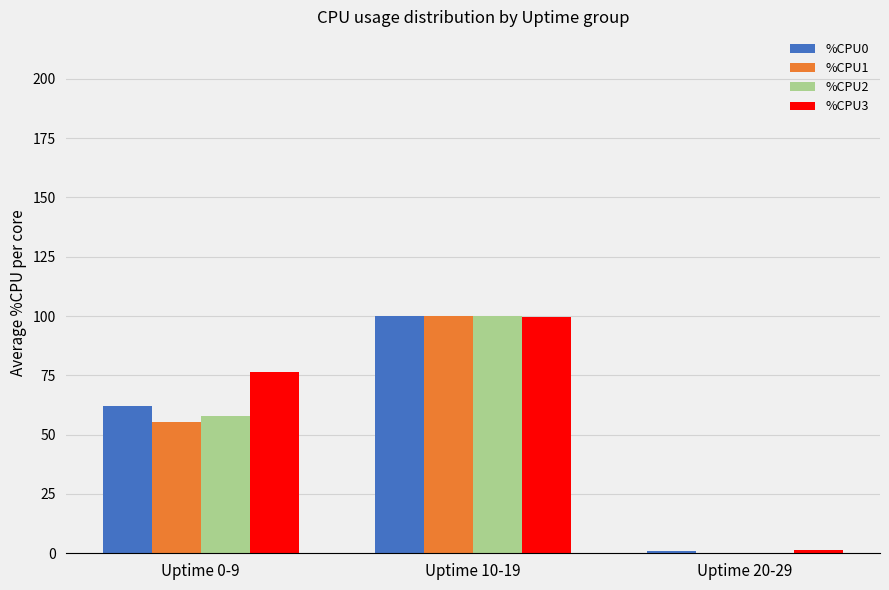

Reading left to right, transcribe all the data shown in this chart.

%CPU0: Uptime 0-9=62.0	Uptime 10-19=100.0	Uptime 20-29=0.8
%CPU1: Uptime 0-9=55.2	Uptime 10-19=100.0	Uptime 20-29=0.2
%CPU2: Uptime 0-9=58.0	Uptime 10-19=100.0	Uptime 20-29=0.2
%CPU3: Uptime 0-9=76.4	Uptime 10-19=99.6	Uptime 20-29=1.5